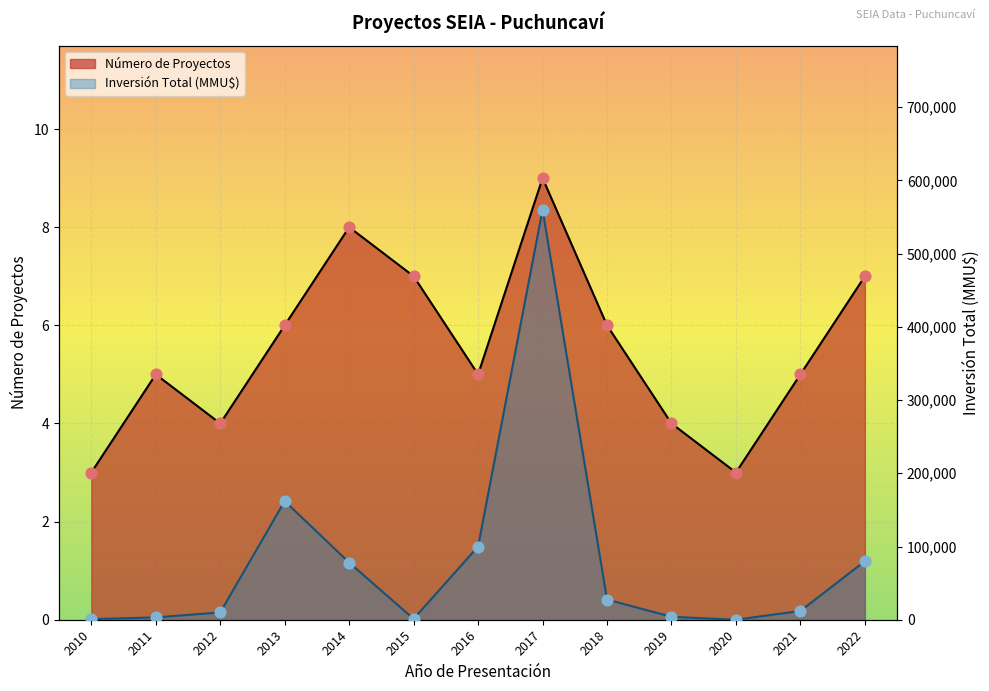

What are all the series names shown in the legend?

Número de Proyectos, Inversión Total (MMU$)